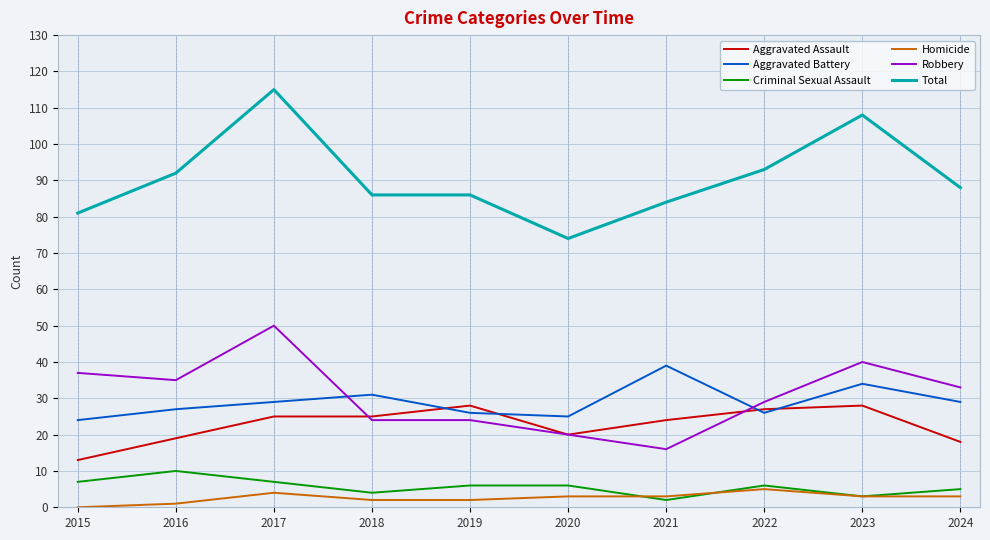

Reading left to right, extract all data points from this chart.

Aggravated Assault: 2015=13	2016=19	2017=25	2018=25	2019=28	2020=20	2021=24	2022=27	2023=28	2024=18
Aggravated Battery: 2015=24	2016=27	2017=29	2018=31	2019=26	2020=25	2021=39	2022=26	2023=34	2024=29
Criminal Sexual Assault: 2015=7	2016=10	2017=7	2018=4	2019=6	2020=6	2021=2	2022=6	2023=3	2024=5
Homicide: 2015=0	2016=1	2017=4	2018=2	2019=2	2020=3	2021=3	2022=5	2023=3	2024=3
Robbery: 2015=37	2016=35	2017=50	2018=24	2019=24	2020=20	2021=16	2022=29	2023=40	2024=33
Total: 2015=81	2016=92	2017=115	2018=86	2019=86	2020=74	2021=84	2022=93	2023=108	2024=88